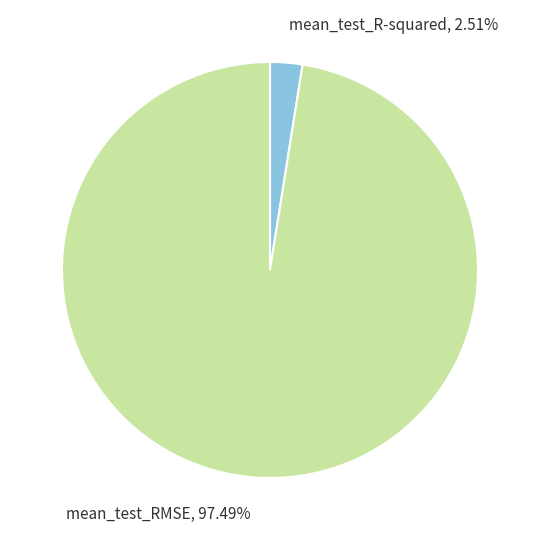

What is the majority slice?

mean_test_RMSE